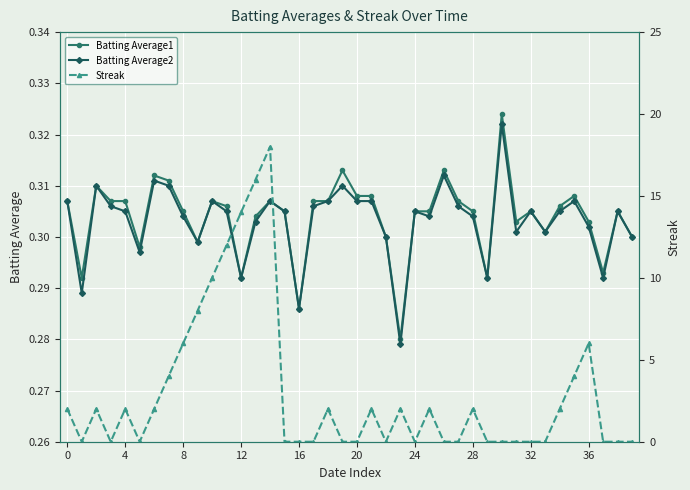

How many times do Streak and Batting Average2 cross each other?

19